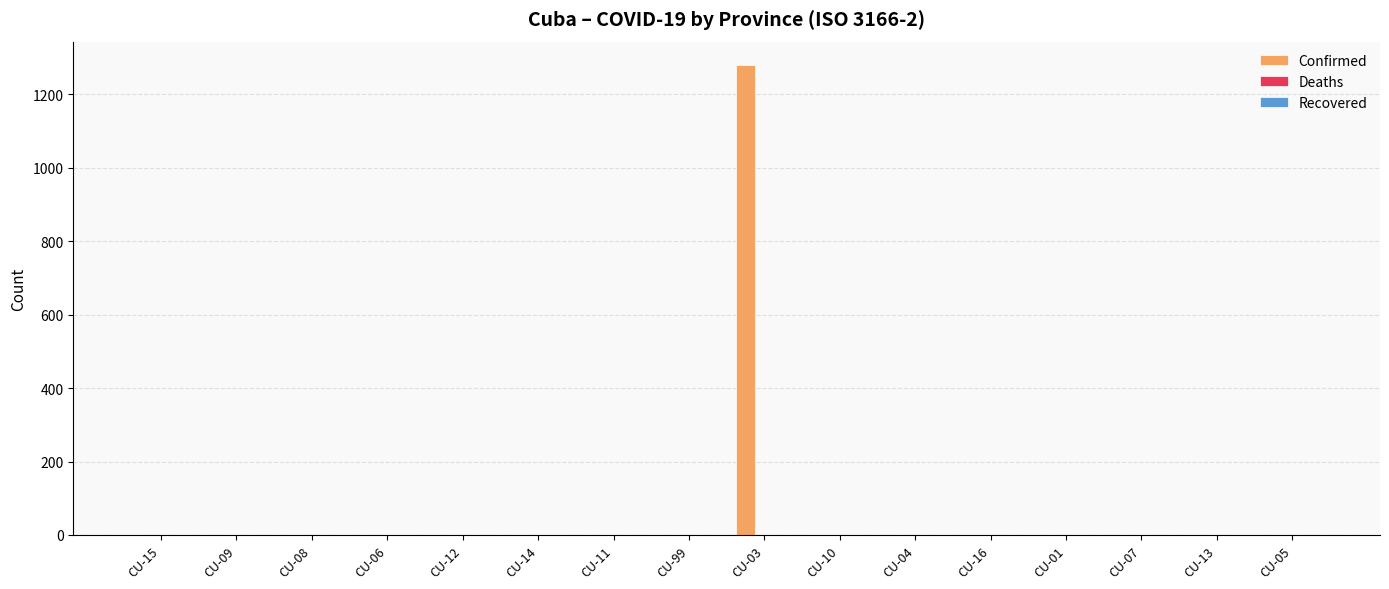

Are the bars horizontal?

No